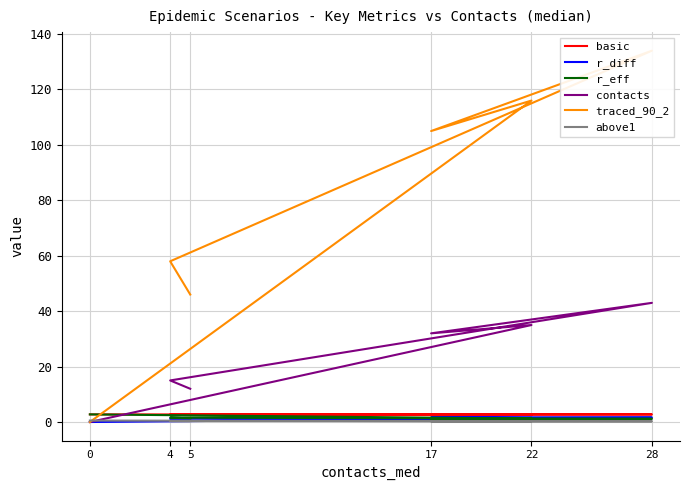

Is the value of r_eff at 17 greater than the value of r_diff at 4?

No